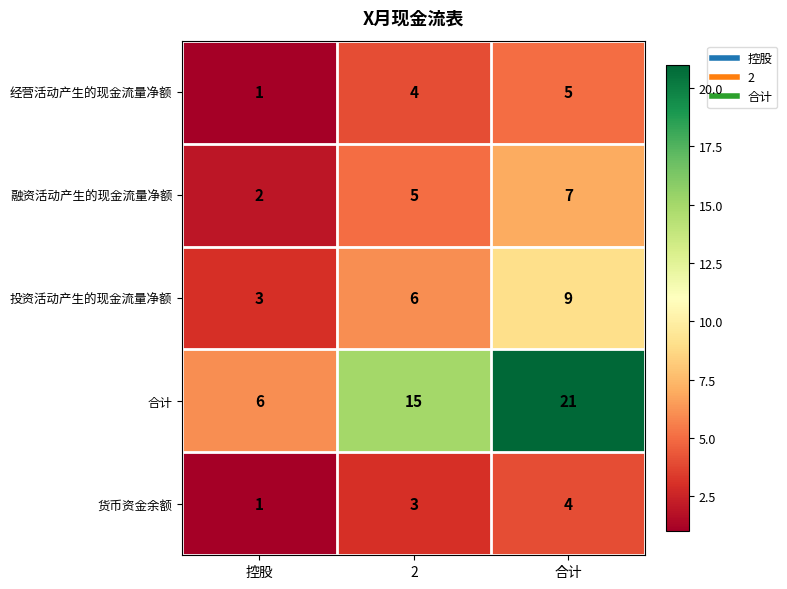

What is the difference between the second highest and minimum values in the 投资活动产生的现金流量净额 series?

3